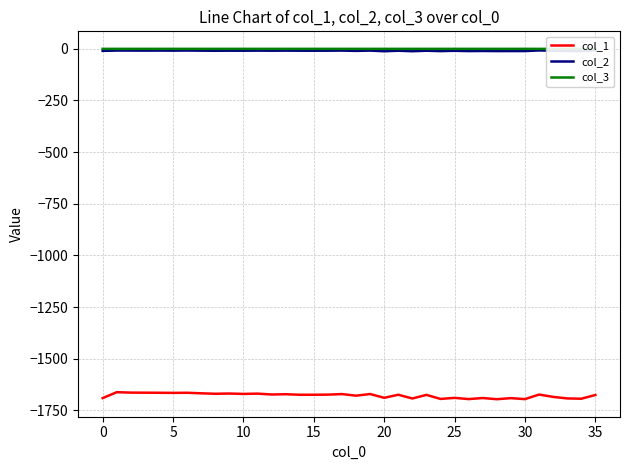

At which category does col_2 reach its first local valley?

10